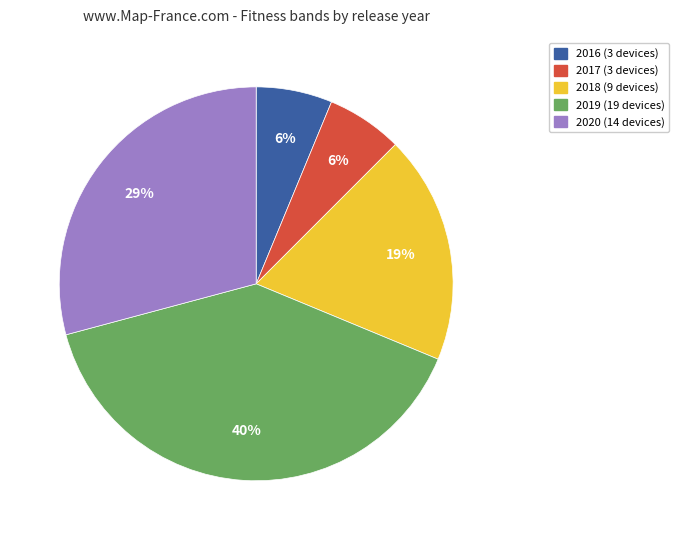

Is there a majority slice in this chart?

No